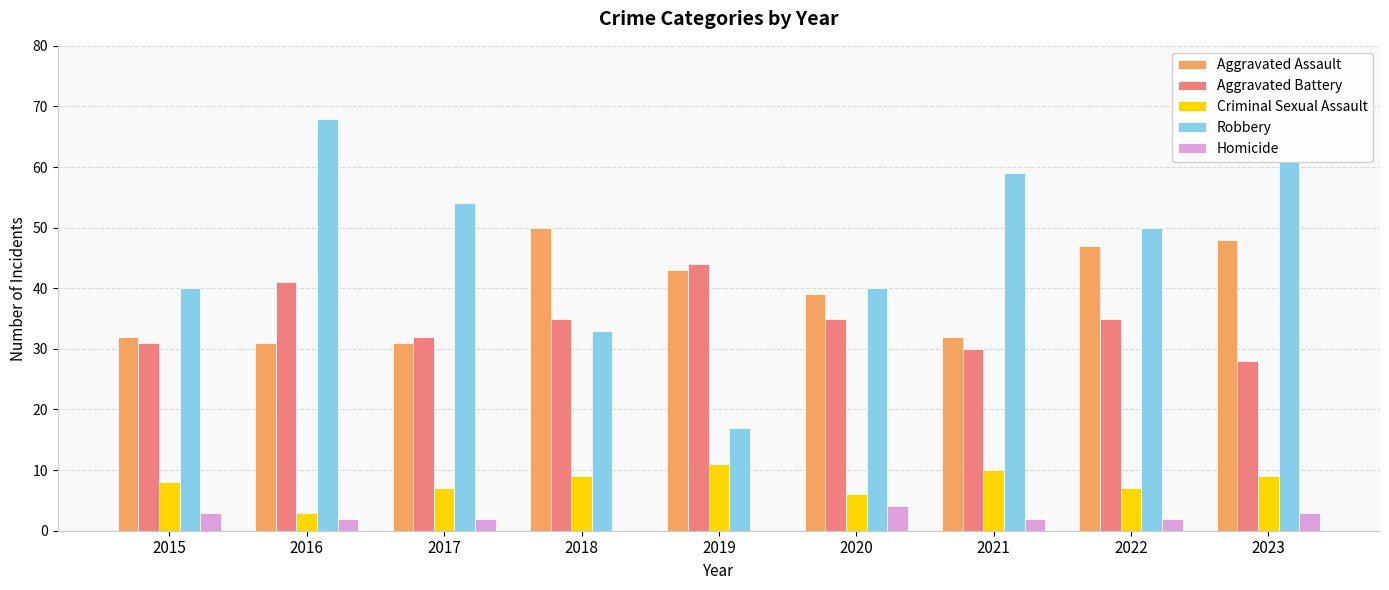

Are the bars horizontal?

No